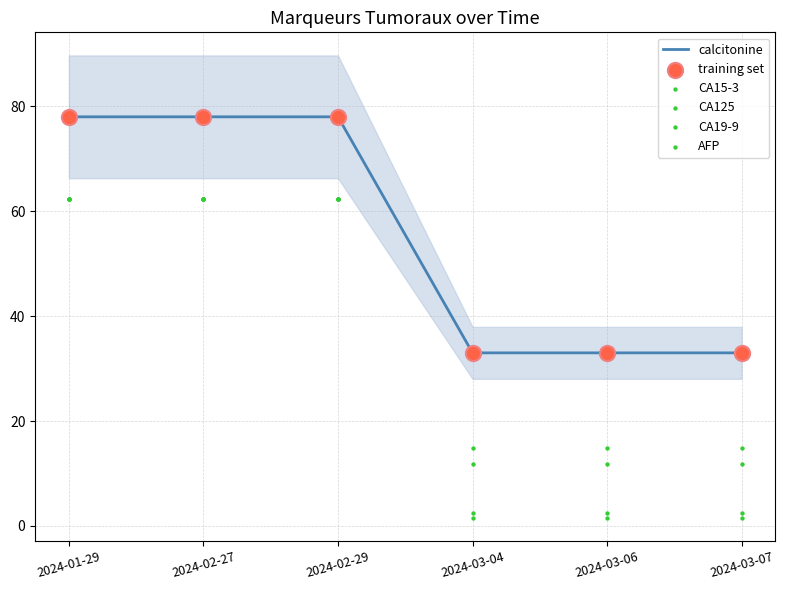

At which category is the sum across all series the highest?

2024-01-29